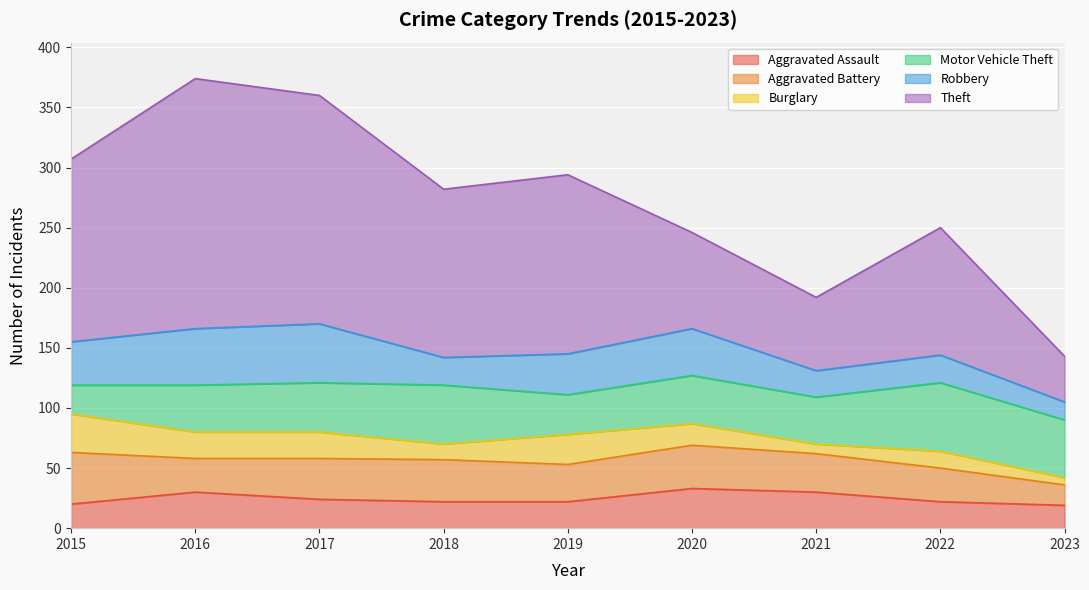

Read the Aggravated Assault value at 2018.

22